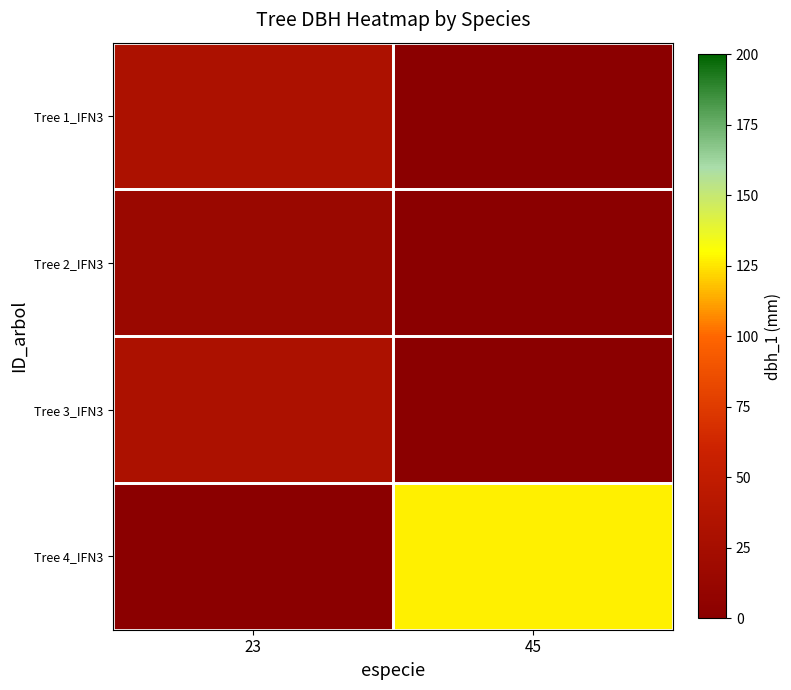

Reading left to right, extract all data points from this chart.

Tree 1_IFN3: 23=31.8	45=0.0
Tree 2_IFN3: 23=14.2	45=0.0
Tree 3_IFN3: 23=31.8	45=0.0
Tree 4_IFN3: 23=0.0	45=127.3